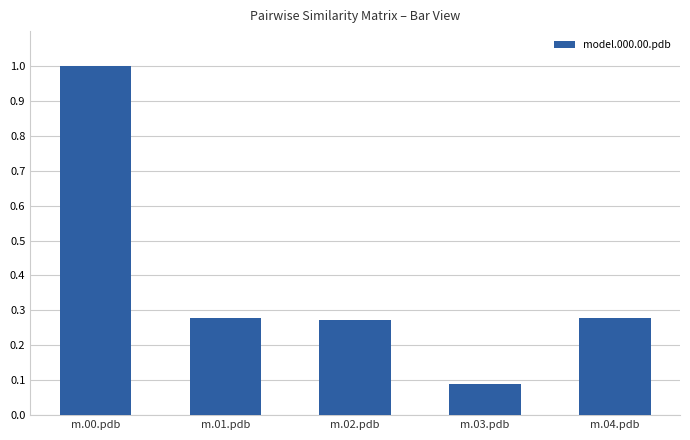

What is the change in value from m.00.pdb to m.02.pdb?

-0.7